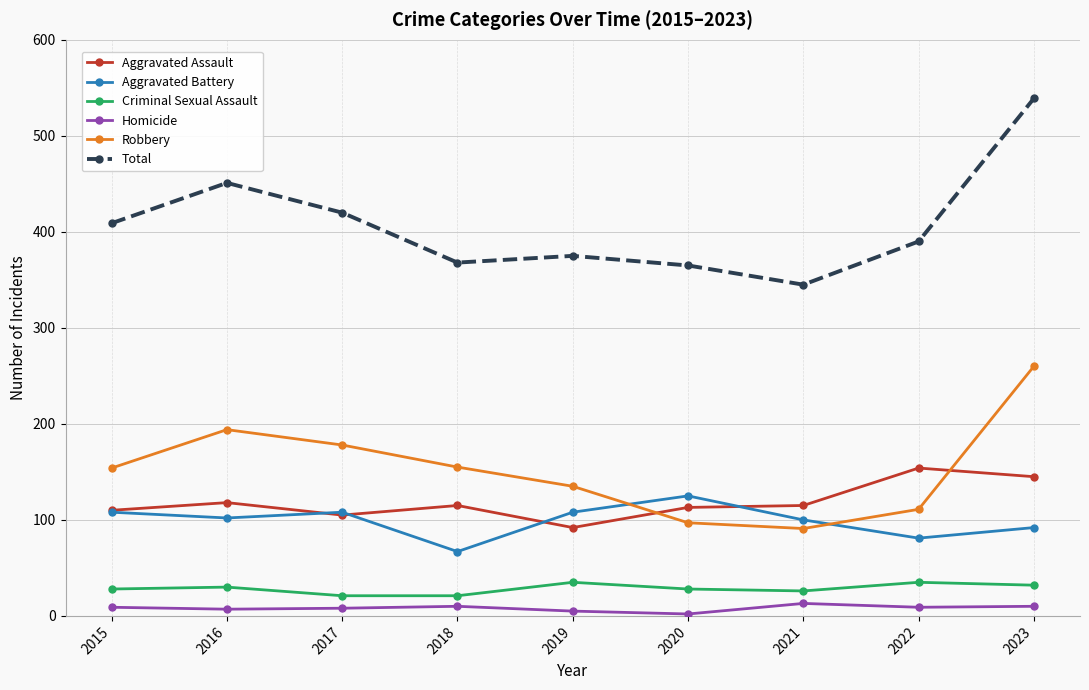

Between 2015 and 2017, which series saw the biggest shift?

Robbery